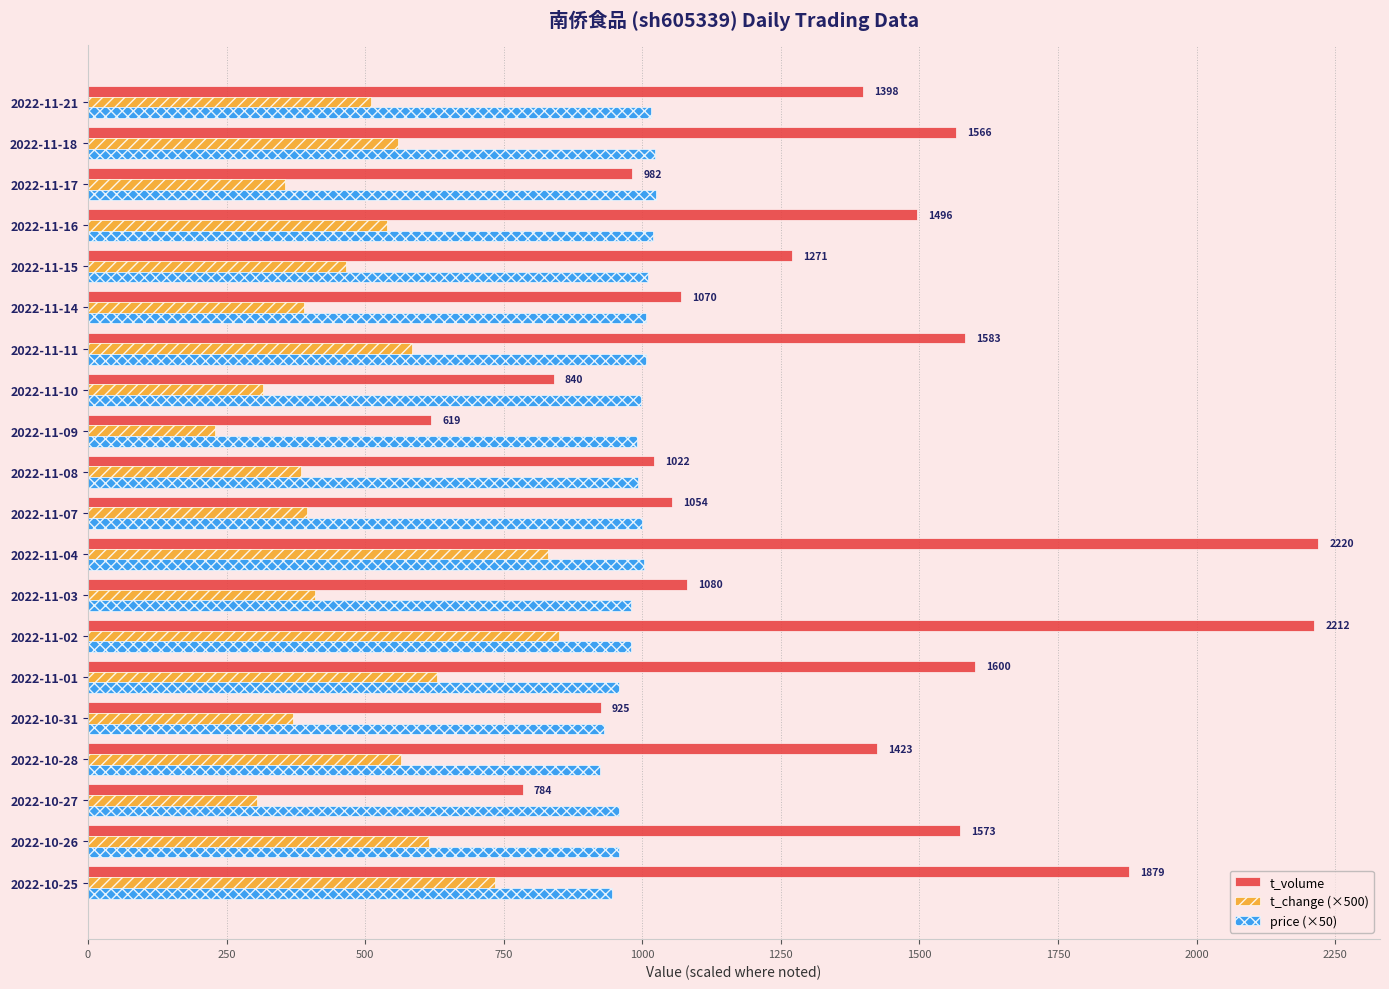

What are all the series names shown in the legend?

t_volume, t_change (×500), price (×50)